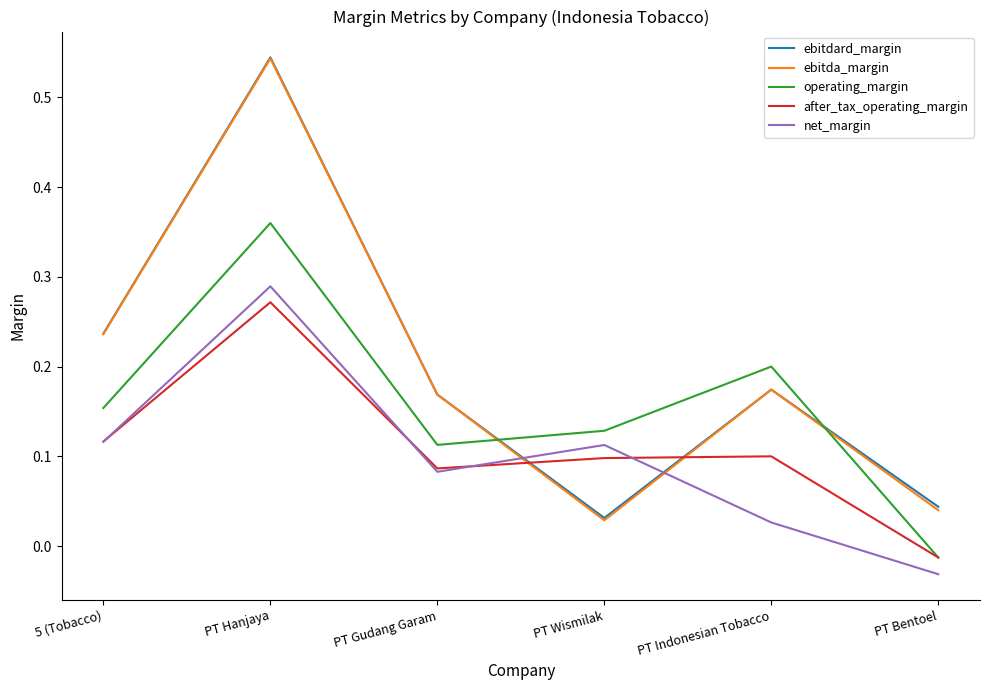

How many interior local peaks does the after_tax_operating_margin series have?

2